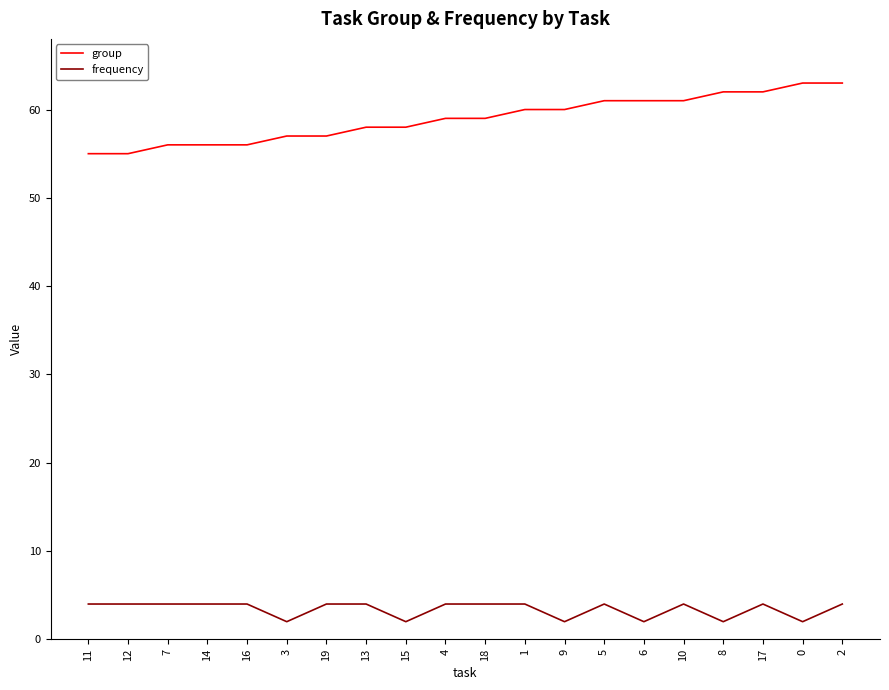

Is the value of group at 17 greater than the value of frequency at 7?

Yes